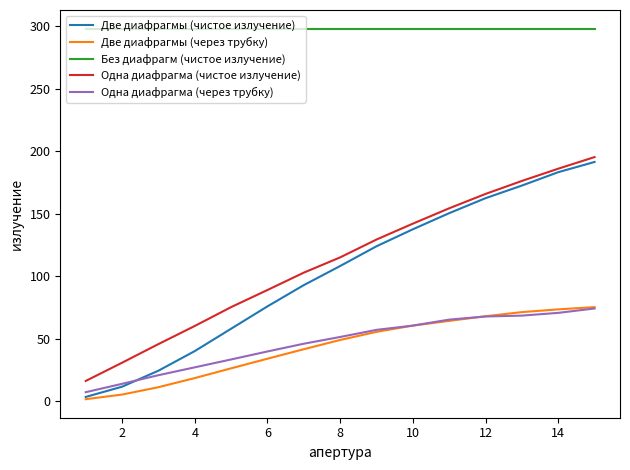

What is the greatest value displayed?

298.2